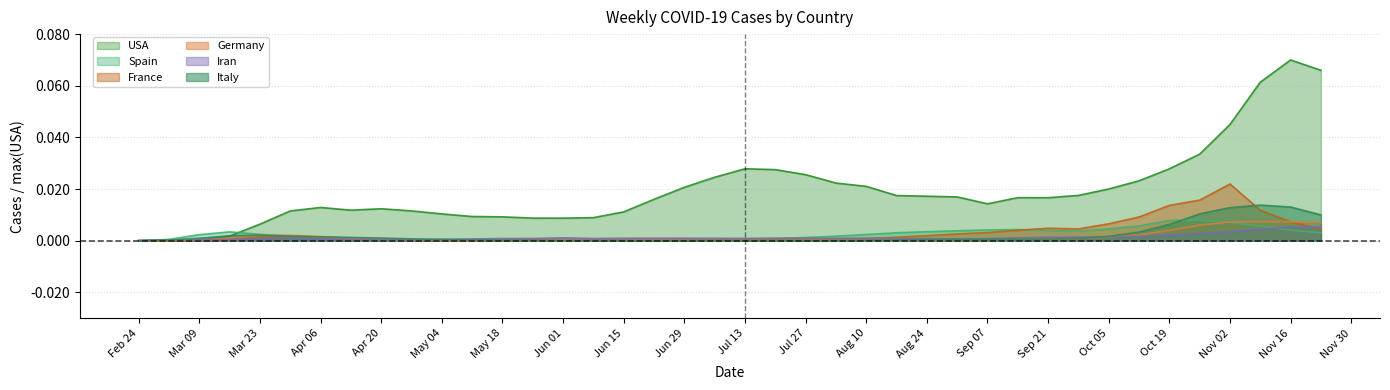

Count the number of data series in this chart.

6